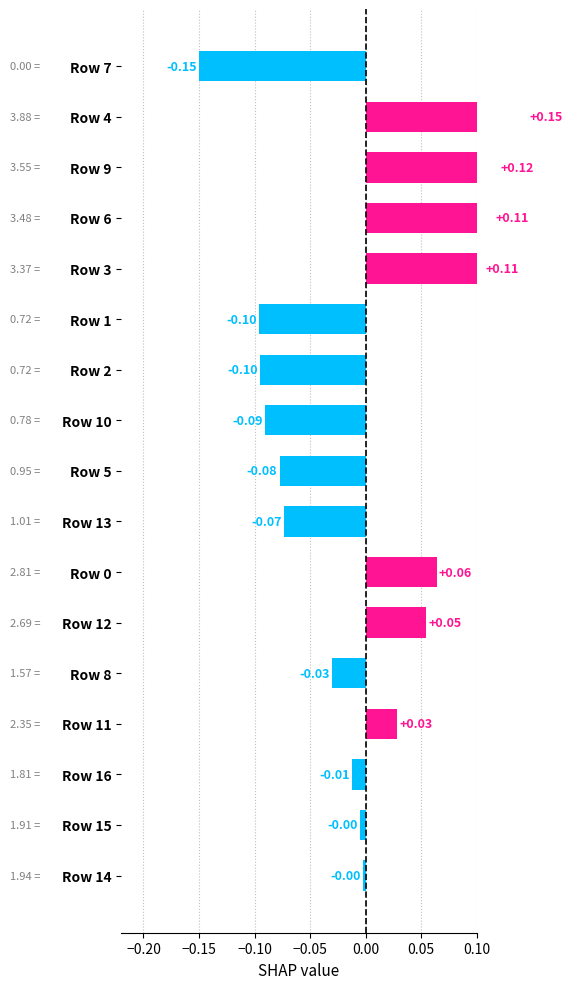

Are the bars grouped side by side (vs. stacked)?

No